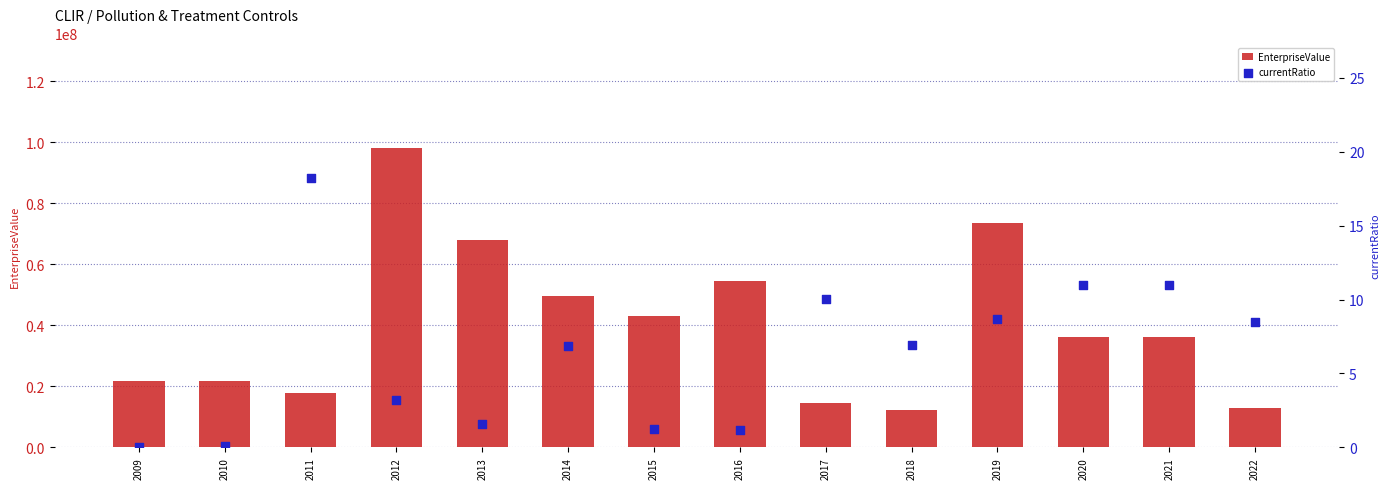

Which series contains the lowest Y value?

currentRatio